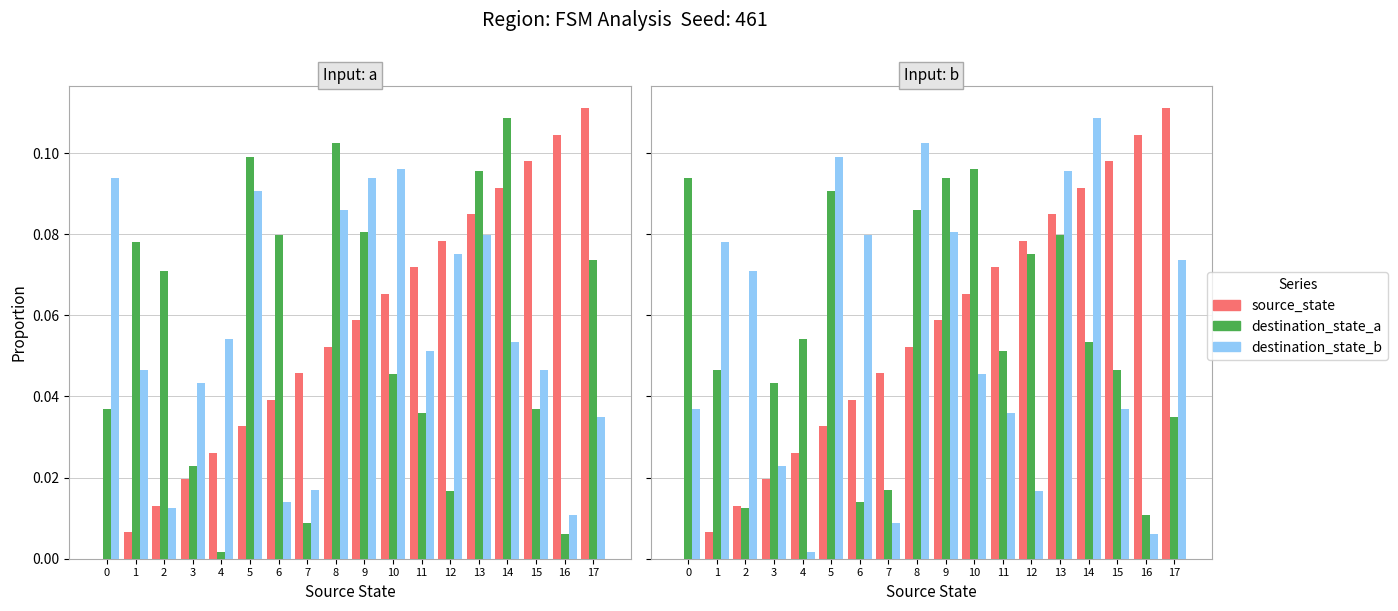

At which category is the sum across all series the highest?

13